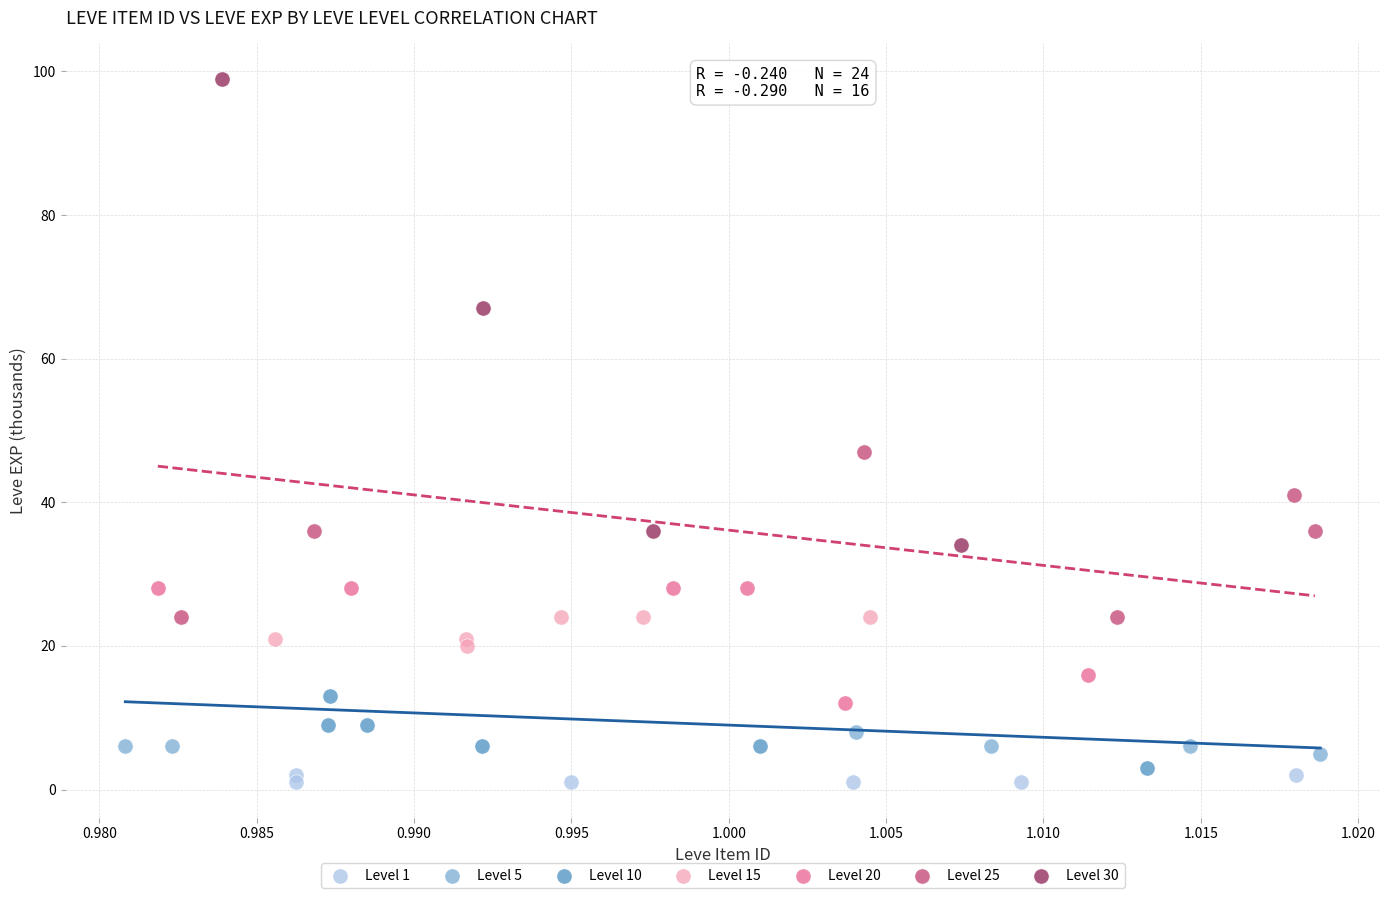

Which series reaches the minimum Y coordinate?

Level 1